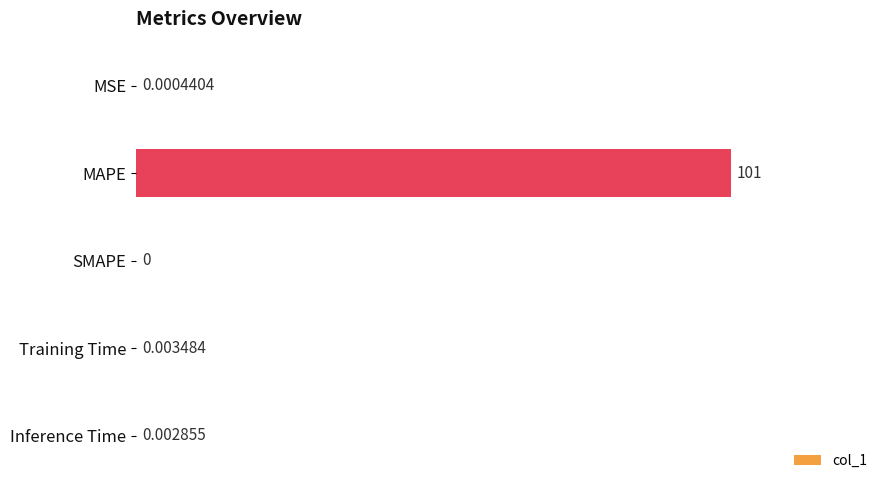

What is the sum of all values?

101.0